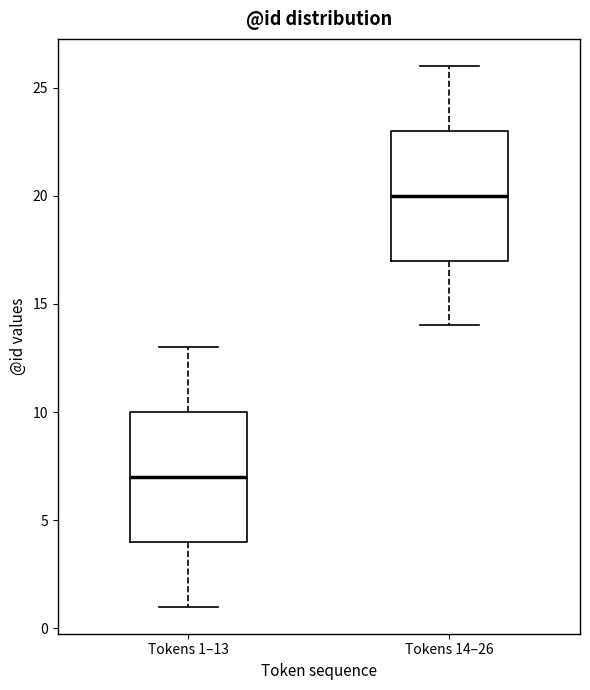

Reading left to right, transcribe this box plot: for each box, give where its median line is, the range the box spans, and where its two whiskers end, as read against the y-axis. The values are not printed on the chart, so give them approximately, as read against the axis.

Tokens 1–13: median 7, box 4 to 10, whiskers 1 to 13
Tokens 14–26: median 20, box 17 to 23, whiskers 14 to 26